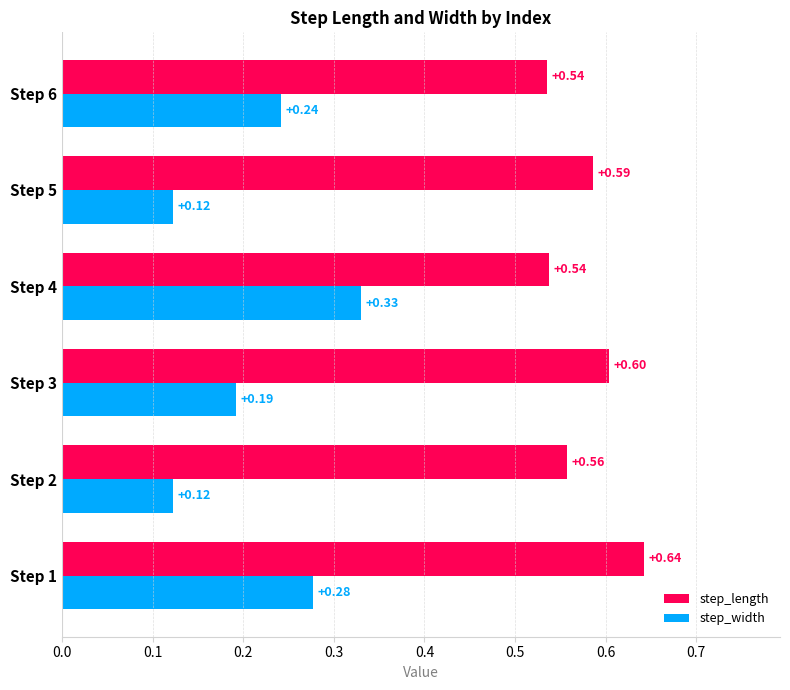

Count the step_width values in the range 0 to 1.

6